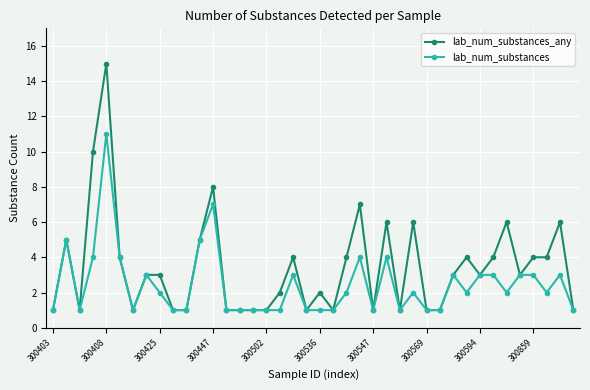

Which series has the largest total across all categories?

lab_num_substances_any